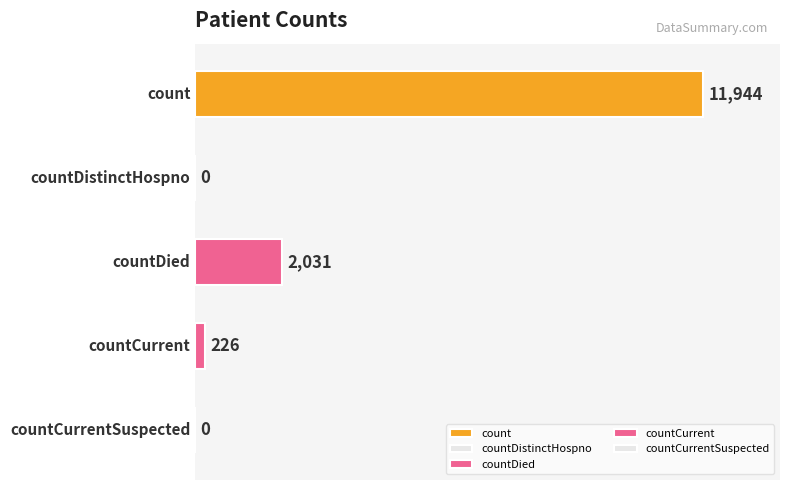

How many series are shown in this chart?

1